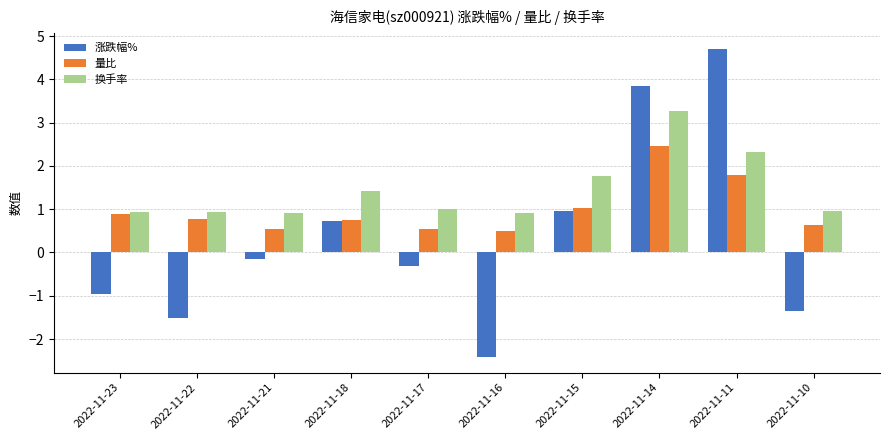

What is the approximate value of 换手率 at 2022-11-23?

0.9